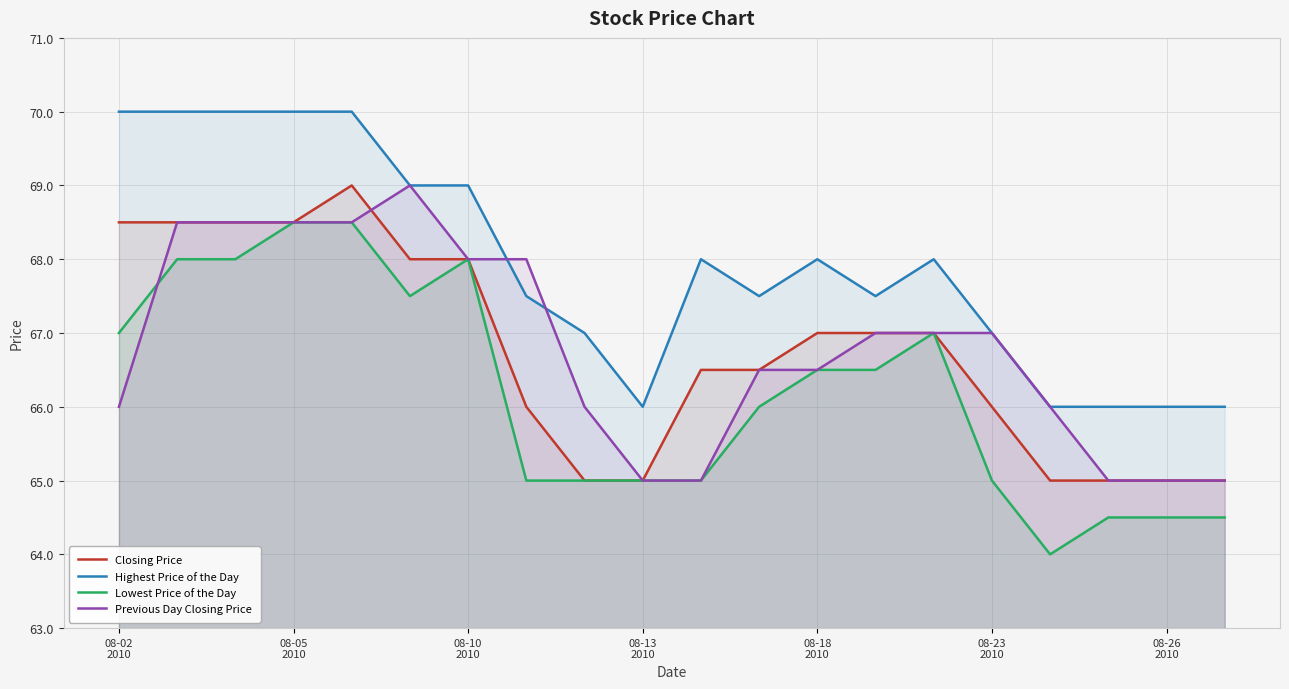

What is the approximate value of Previous Day Closing Price at 08-05
2010?

68.5